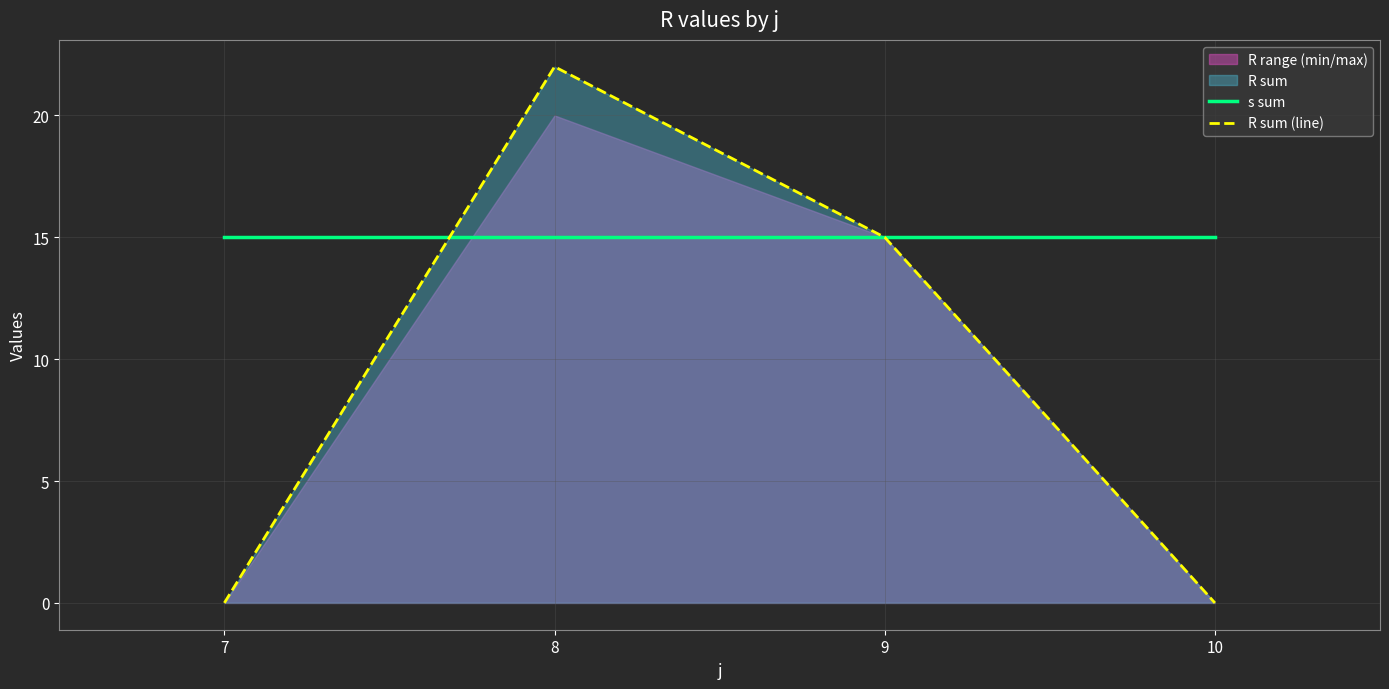

Which series has the widest spread of values?

R sum (line)